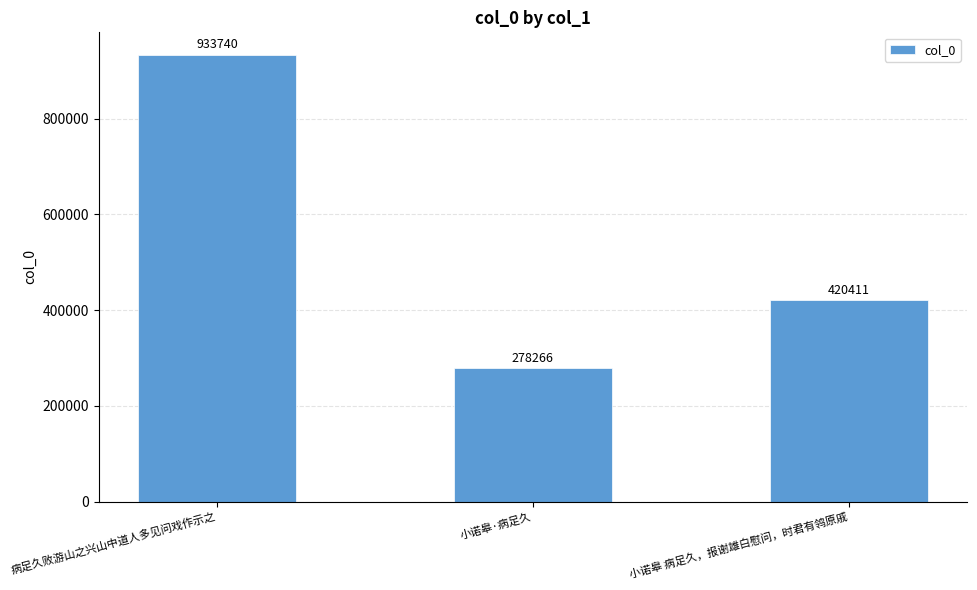

Reading left to right, what are all the values shown in this chart?

933740	278266	420411